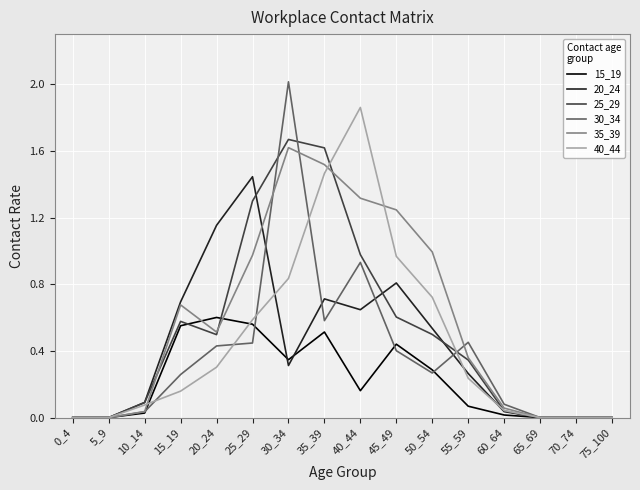

The value of 40_44 at 10_14 is 0.0. True or false?

False